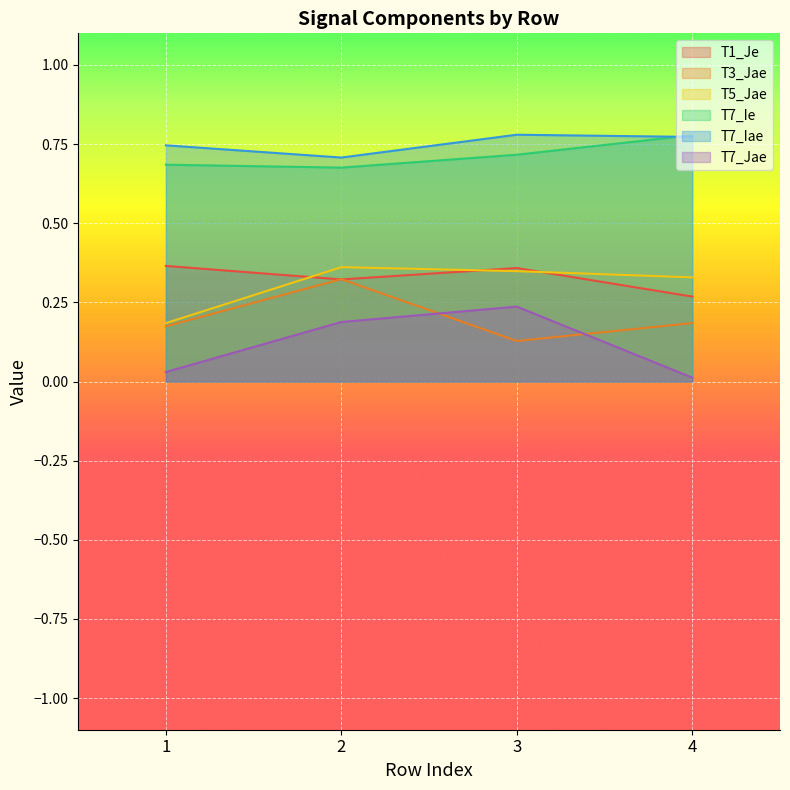

How many times do T7_Jae and T3_Jae cross each other?

2